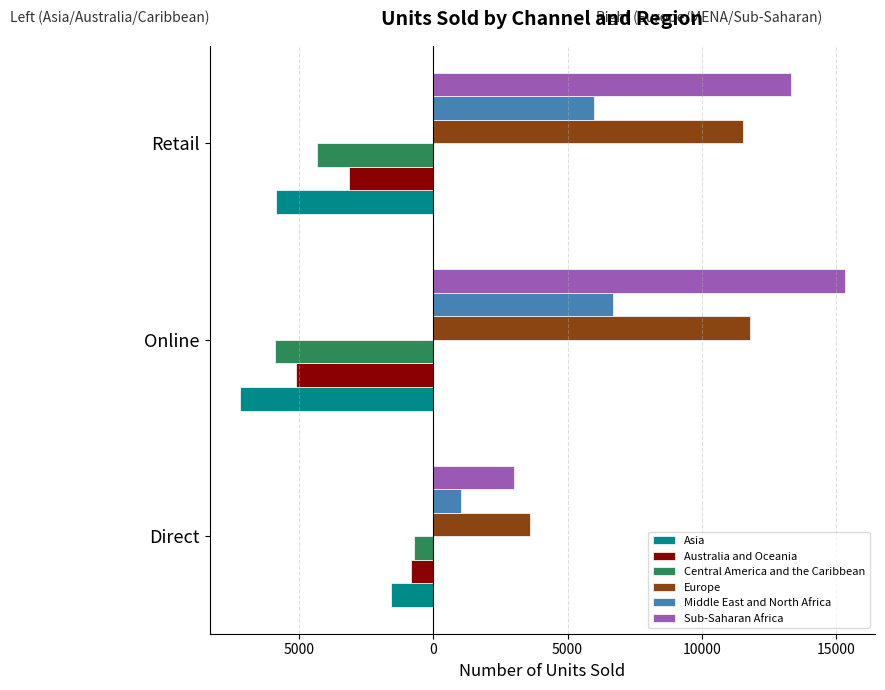

Reading left to right, what are all the values shown in this chart?

Asia: -1588	-7212	-5864
Australia and Oceania: -848	-5112	-3141
Central America and the Caribbean: -740	-5913	-4328
Europe: 3588	11805	11536
Middle East and North Africa: 1014	6707	5968
Sub-Saharan Africa: 2985	15335	13328